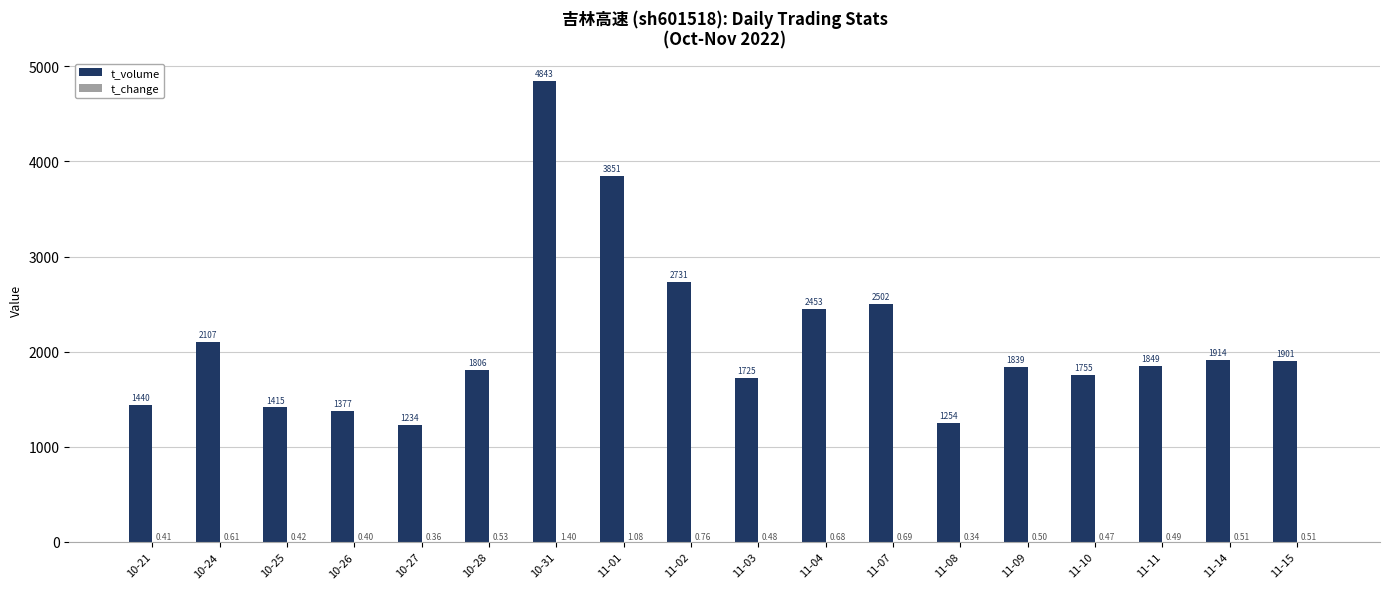

What is the sum of the t_volume values at 11-03 and 11-07?

4227.0